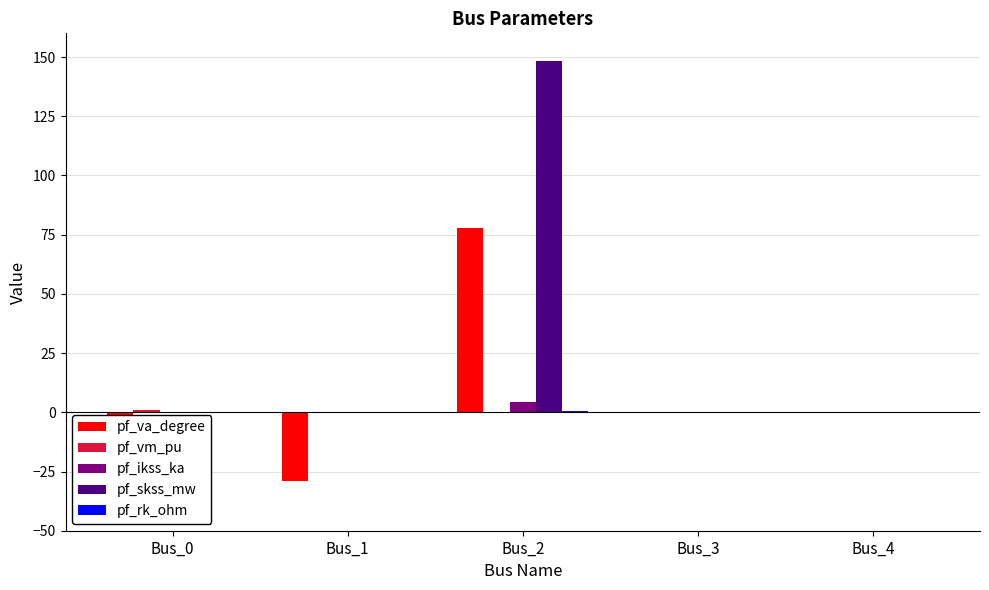

Which category has the highest value in the pf_ikss_ka series?

Bus_2